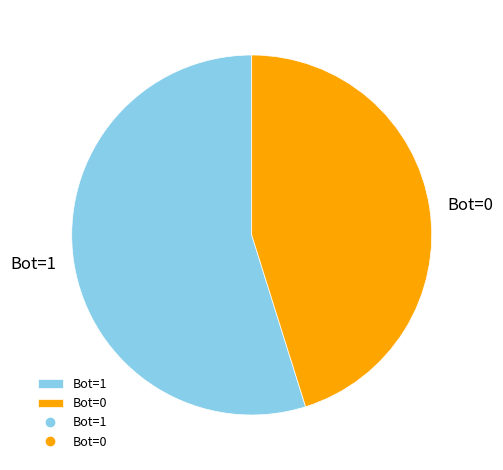

How many slices are in this pie chart?

2